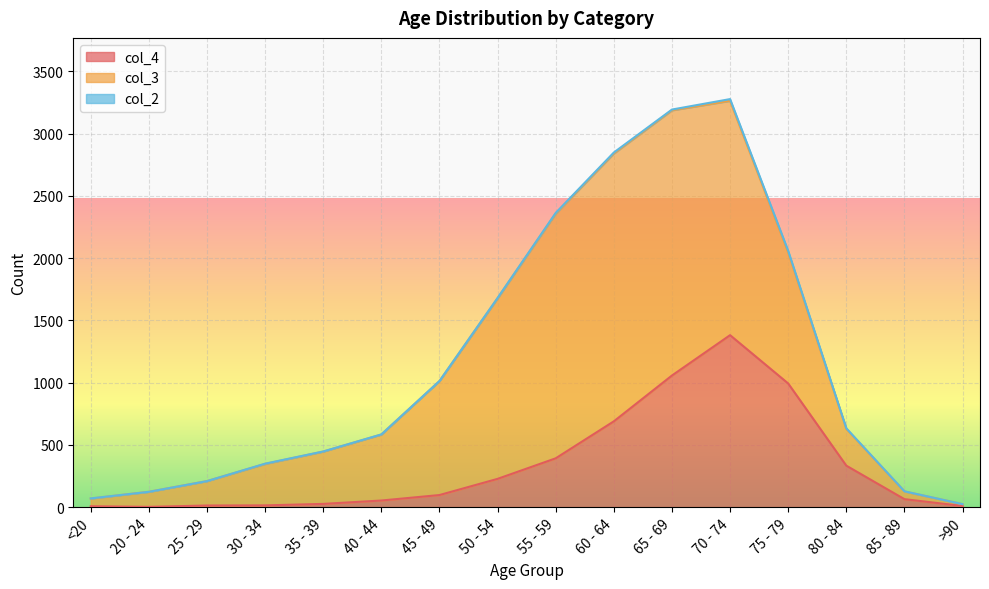

What is the label of the 14th point from the left?

80 - 84